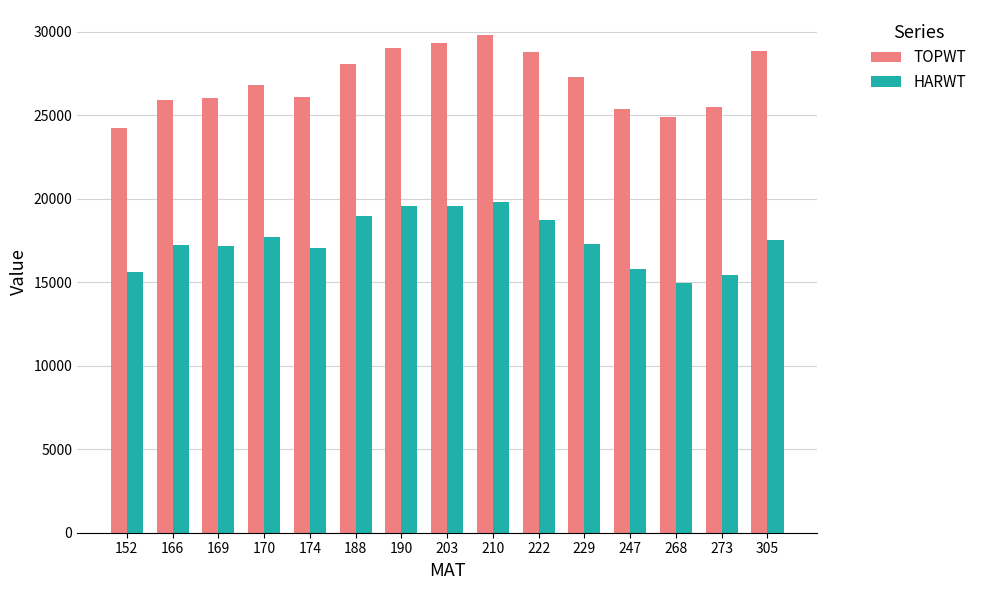

Which series has the largest total across all categories?

TOPWT